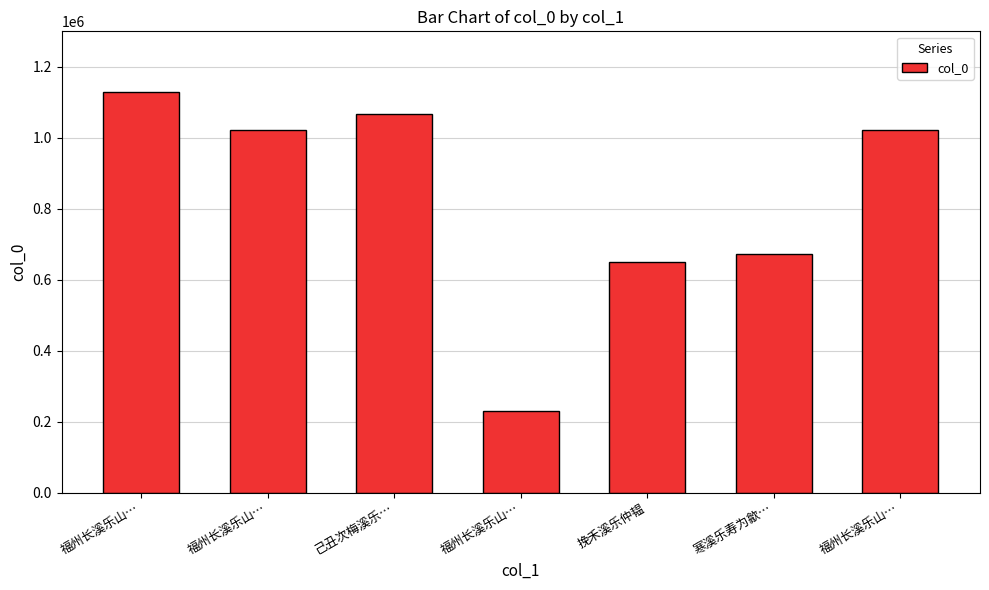

Reading left to right, extract all data points from this chart.

福州长溪乐山…=1129951	福州长溪乐山…=1021543	己丑次梅溪乐…=1066510	福州长溪乐山…=230605	挽禾溪乐仲韫=649020	寒溪乐寿为歙…=673056	福州长溪乐山…=1021622